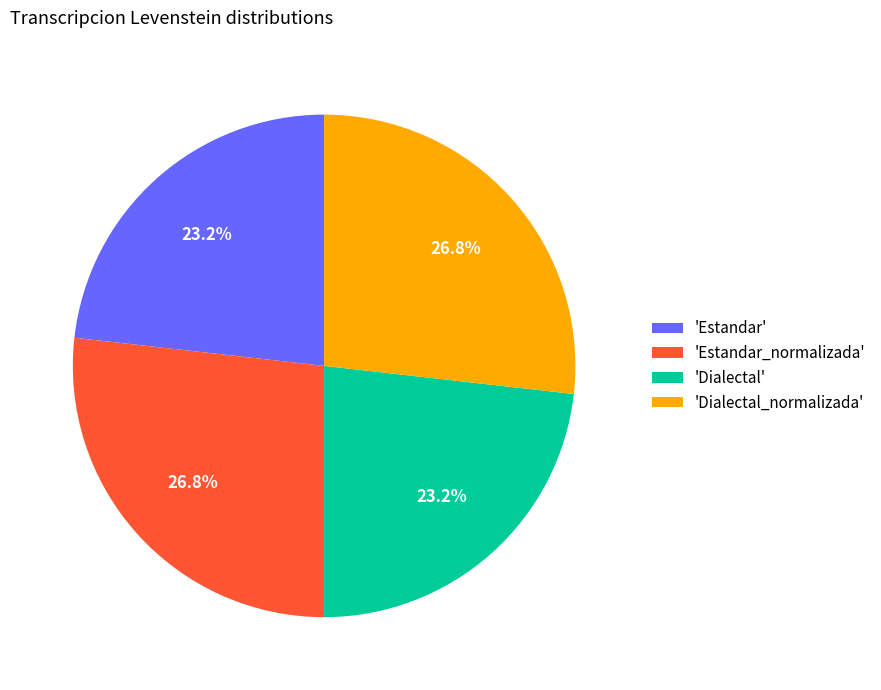

How many slices are in this pie chart?

4